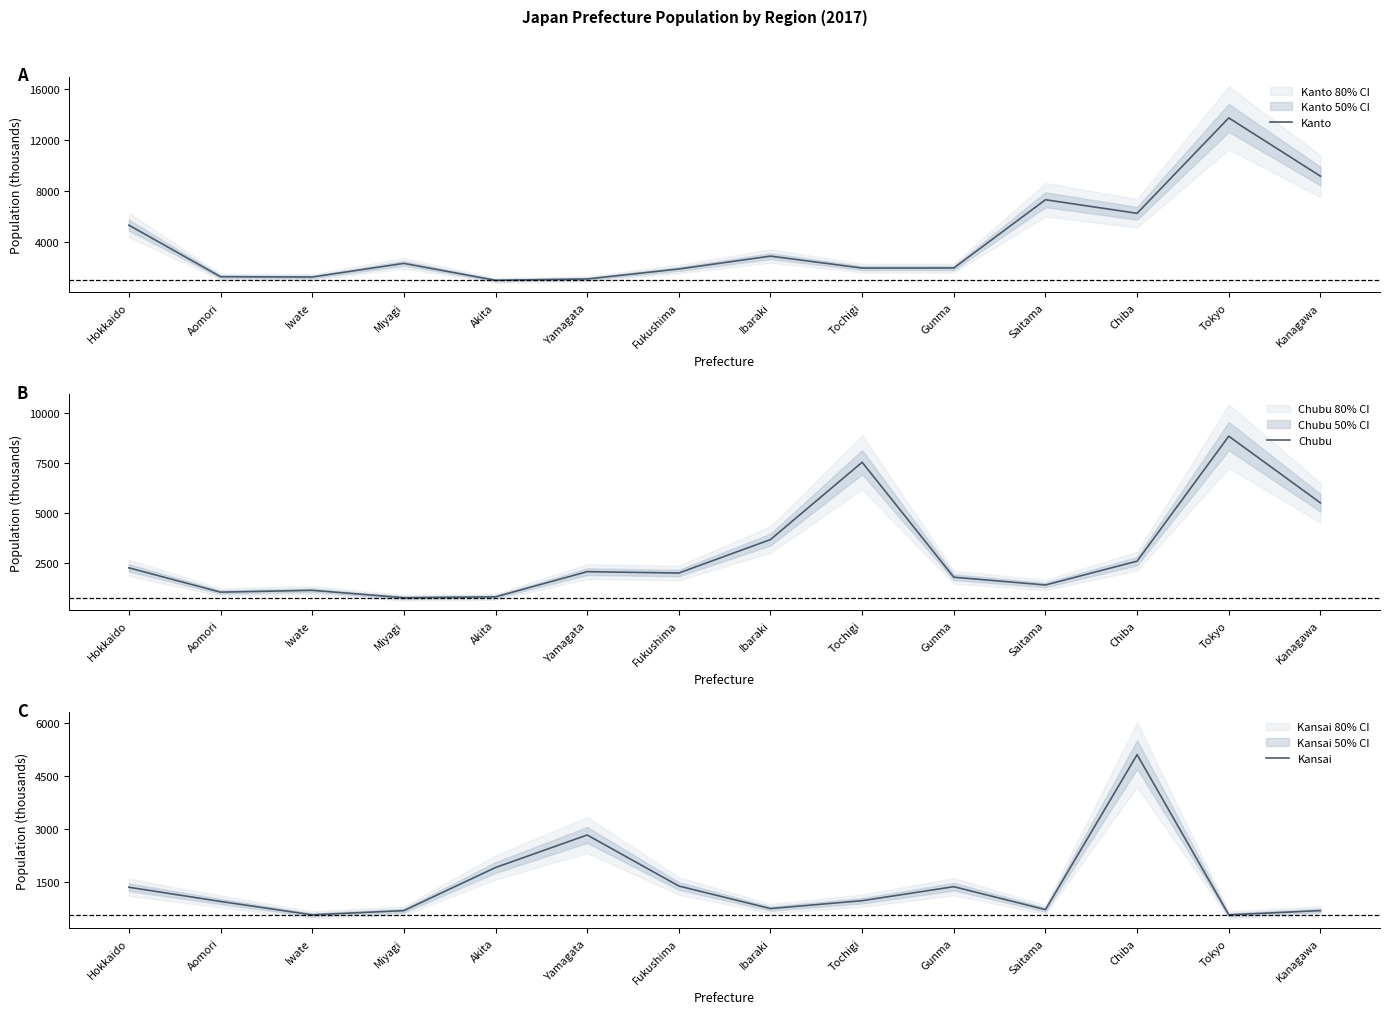

At which label does Kanto reach its peak?

Tokyo